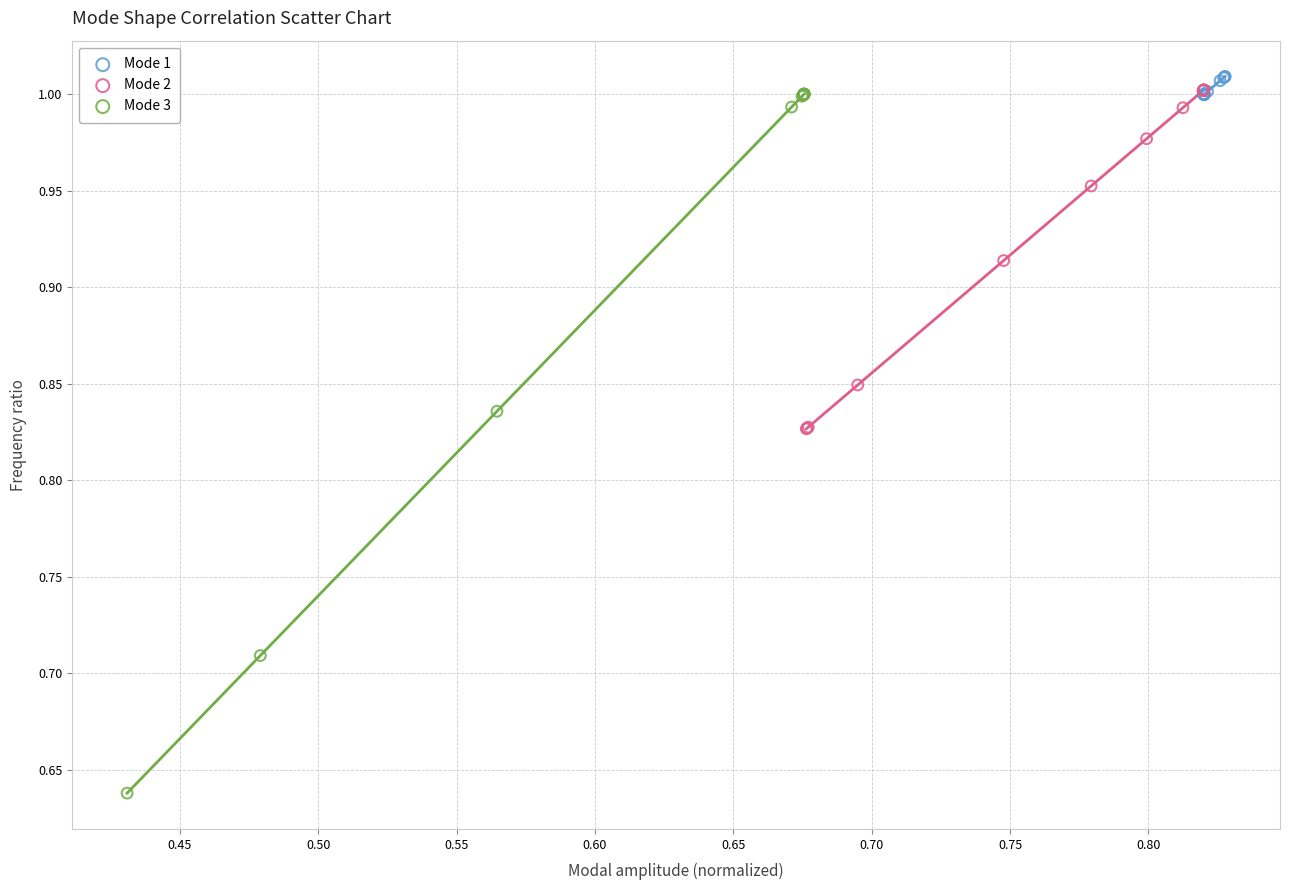

Which series has the widest spread of Y values?

Mode 3